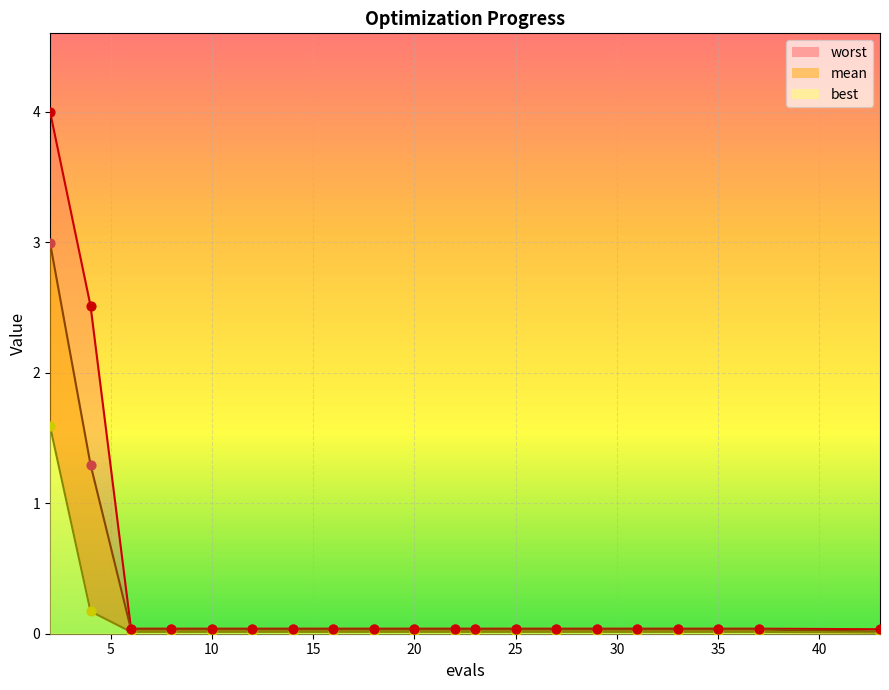

Is the value of best at 4 greater than the value of worst at 2?

No